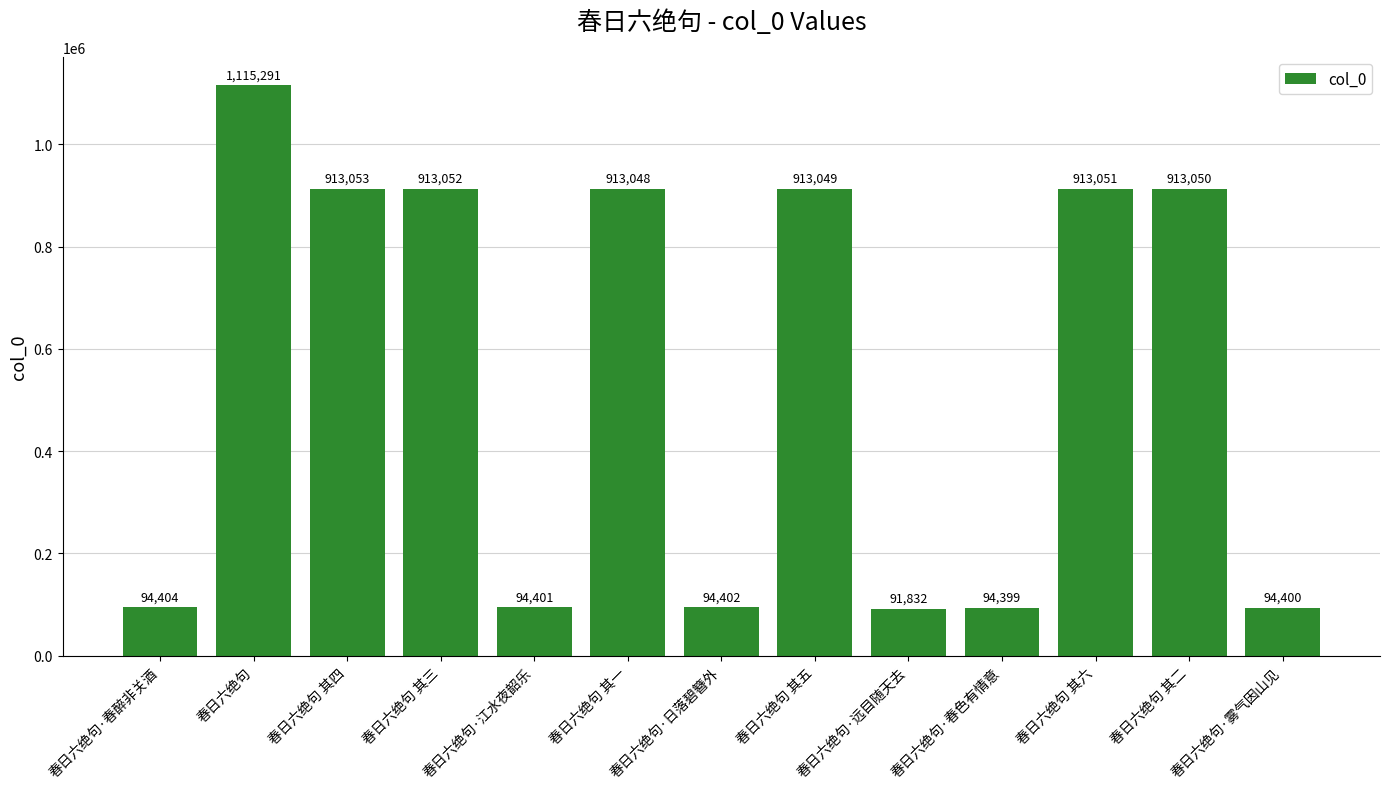

Which has a higher value, 春日六绝句·春色有情意 or 春日六绝句 其一?

春日六绝句 其一